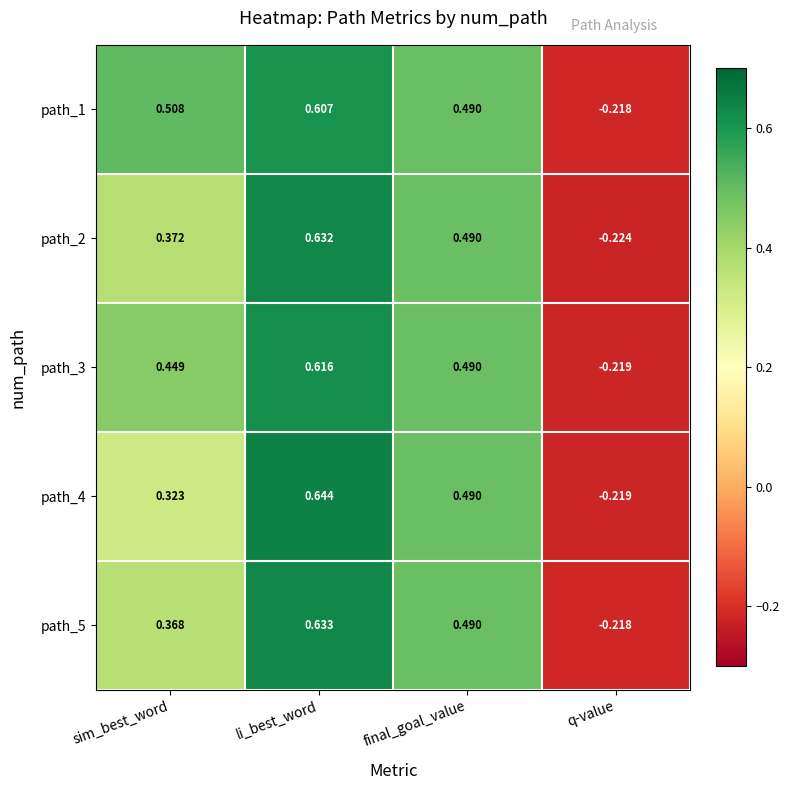

Where does the path_3 series first go above 0?

sim_best_word